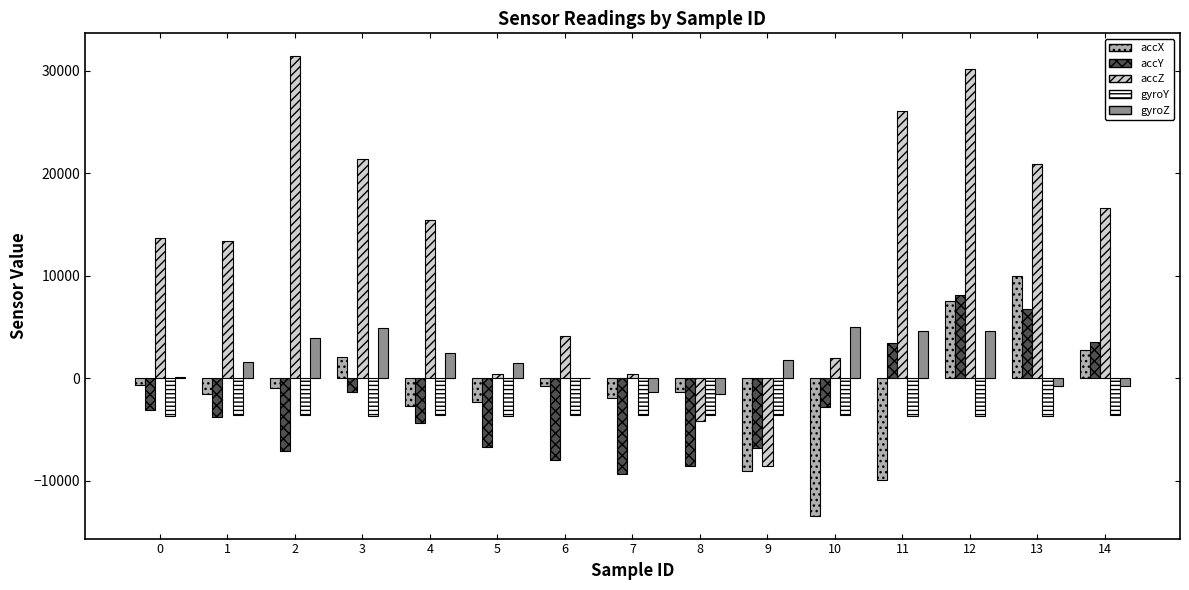

Between 7 and 9, which series saw the biggest shift?

accZ